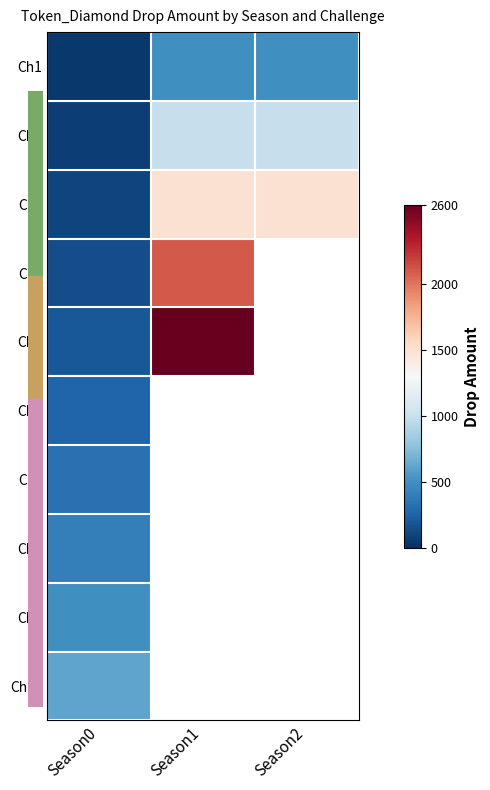

At which label does Ch1 reach its minimum?

Season0